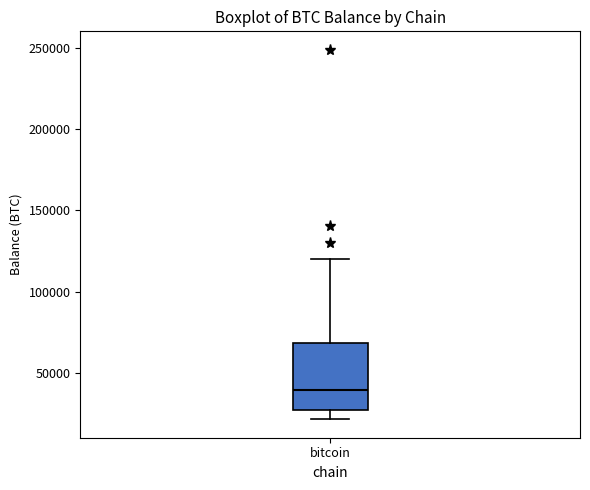

Transcribe this box plot: give where the median line is, the range the box spans, and where the two whiskers end, as read against the y-axis. The values are not printed on the chart, so give them approximately, as read against the axis.

median 40000, box 30000 to 70000, whiskers 20000 to 120000